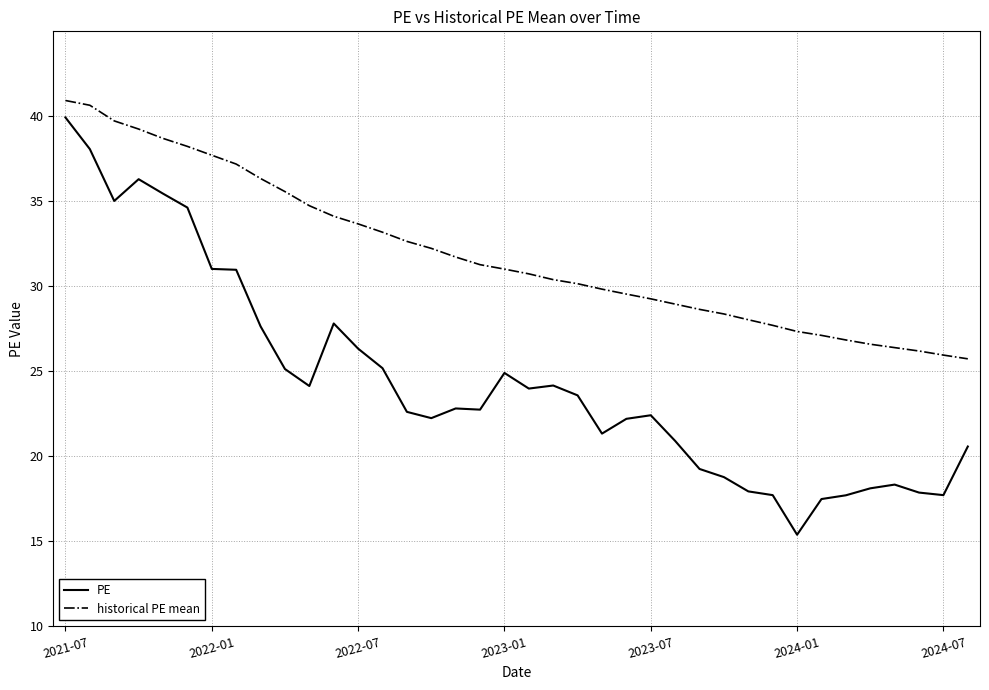

What is the minimum value shown in the chart?

15.4